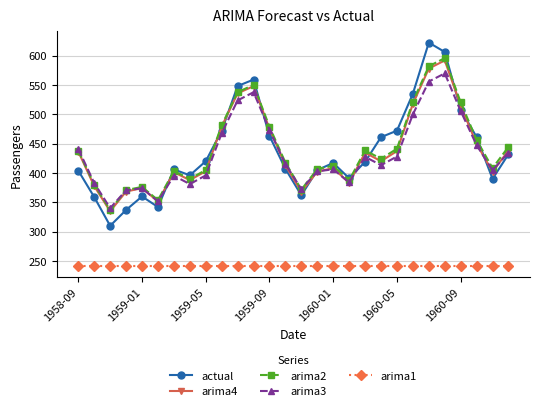

Which series has the widest spread of values?

actual